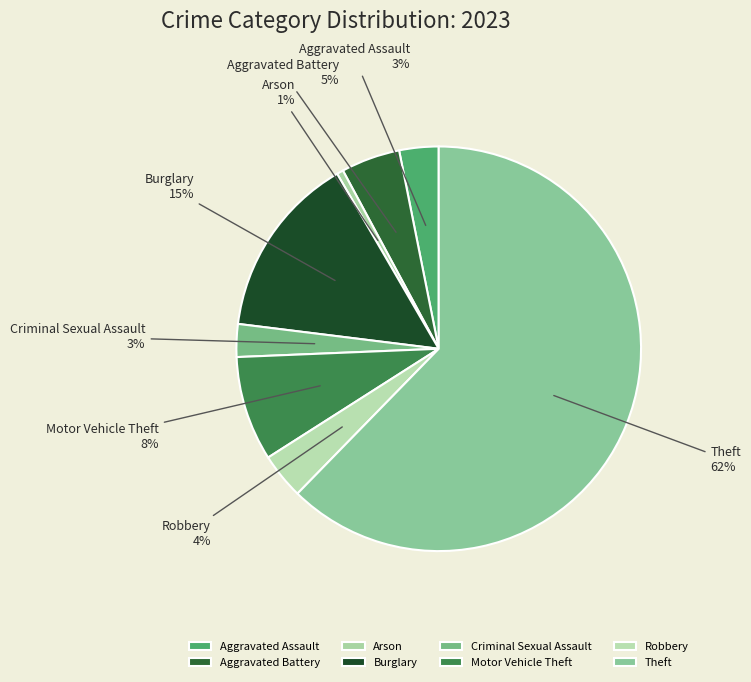

How many segments does this pie chart have?

8